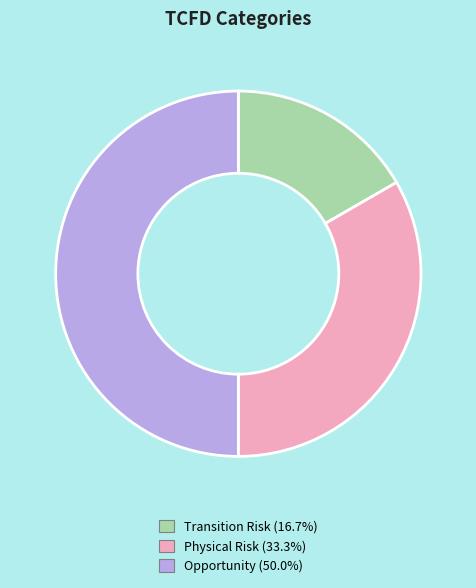

Which category has the smallest portion of the pie?

Transition Risk